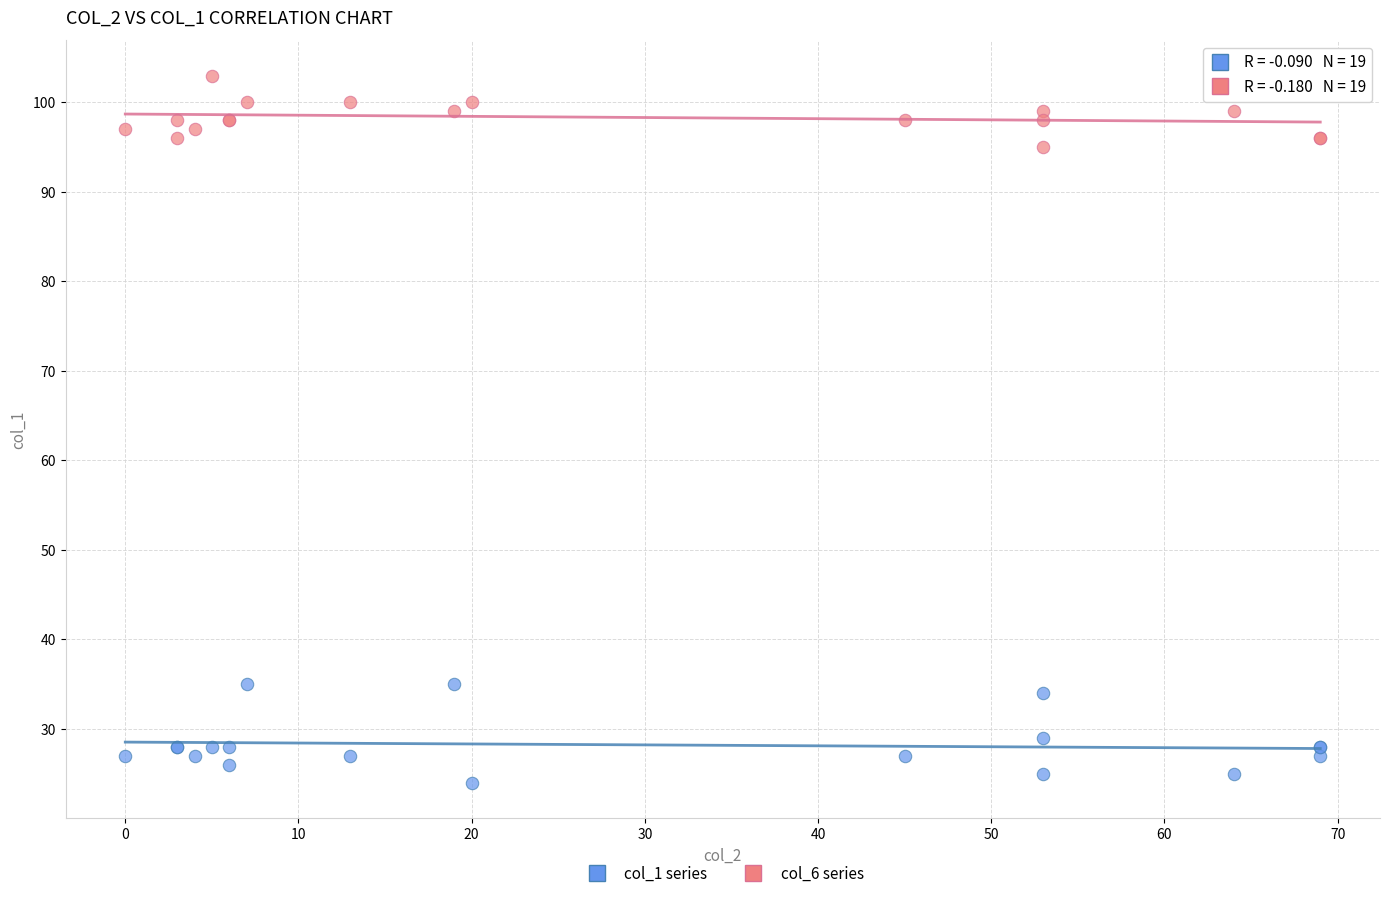

Which series reaches the minimum Y coordinate?

col_1 series